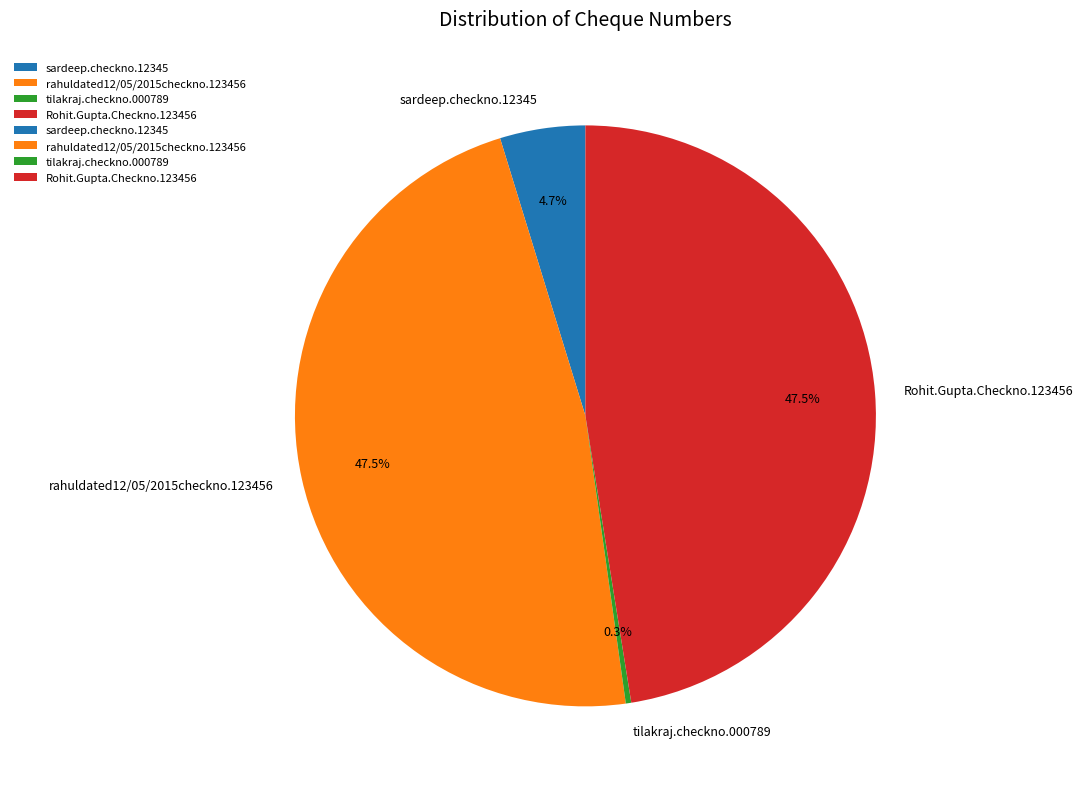

True or false: Rohit.Gupta.Checkno.123456 accounts for 57% of the total.

False